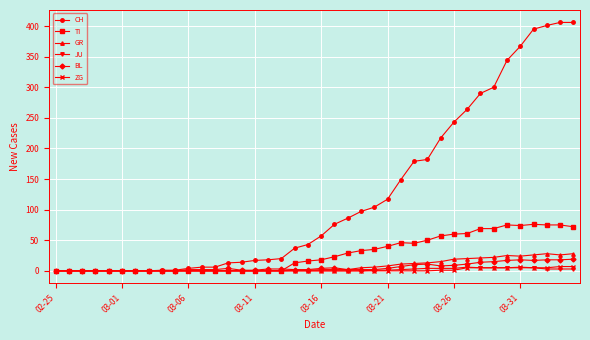

Which series has the widest spread of values?

CH